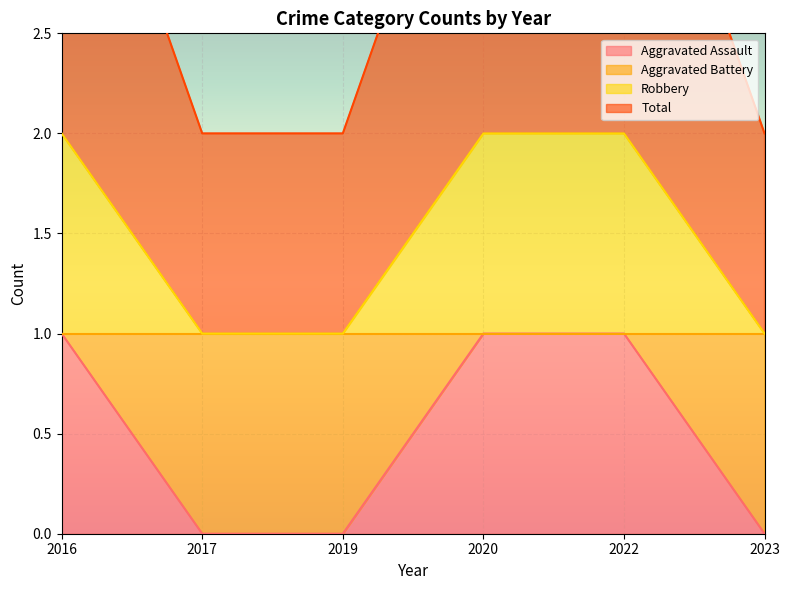

List the series in order of their overall mean, highest first.

Robbery, Aggravated Battery, Aggravated Assault